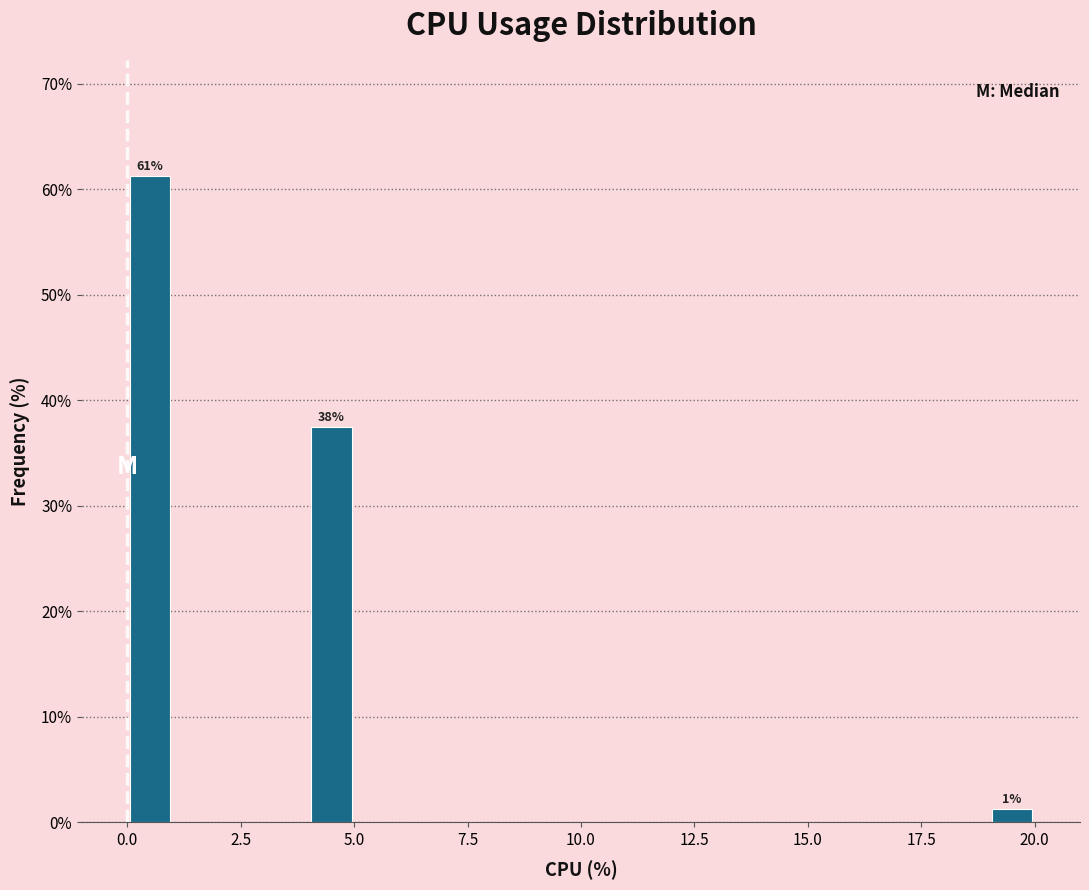

Around what value on the x-axis is the tallest bar? Give the approximate position of its centre, as read against the axis.

0.5